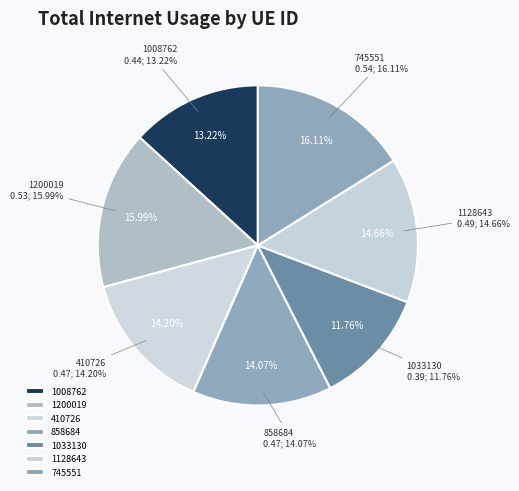

Which slice is the largest?

745551